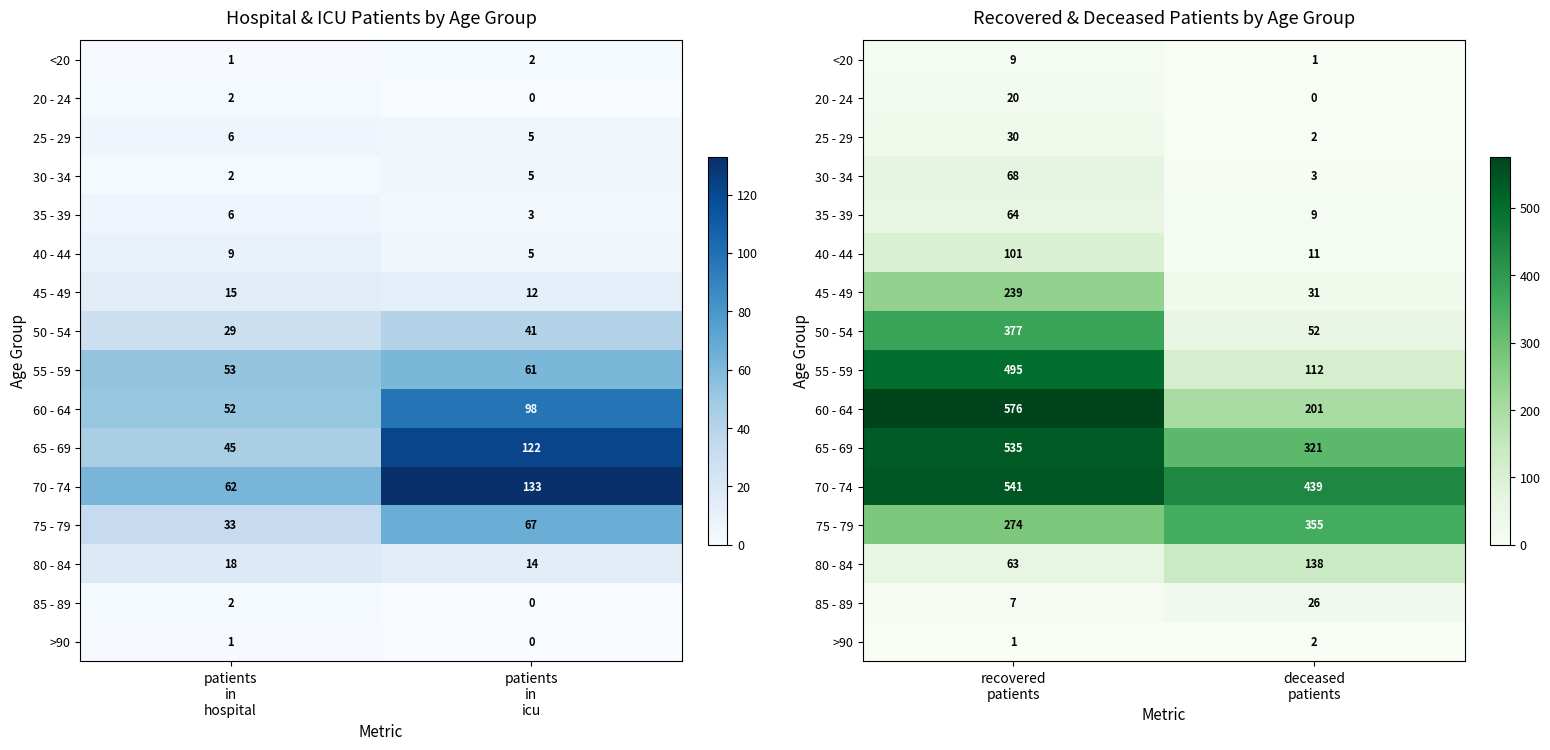

Is the value of 70 - 74 at recovered patients greater than the value of <20 at recovered patients?

Yes